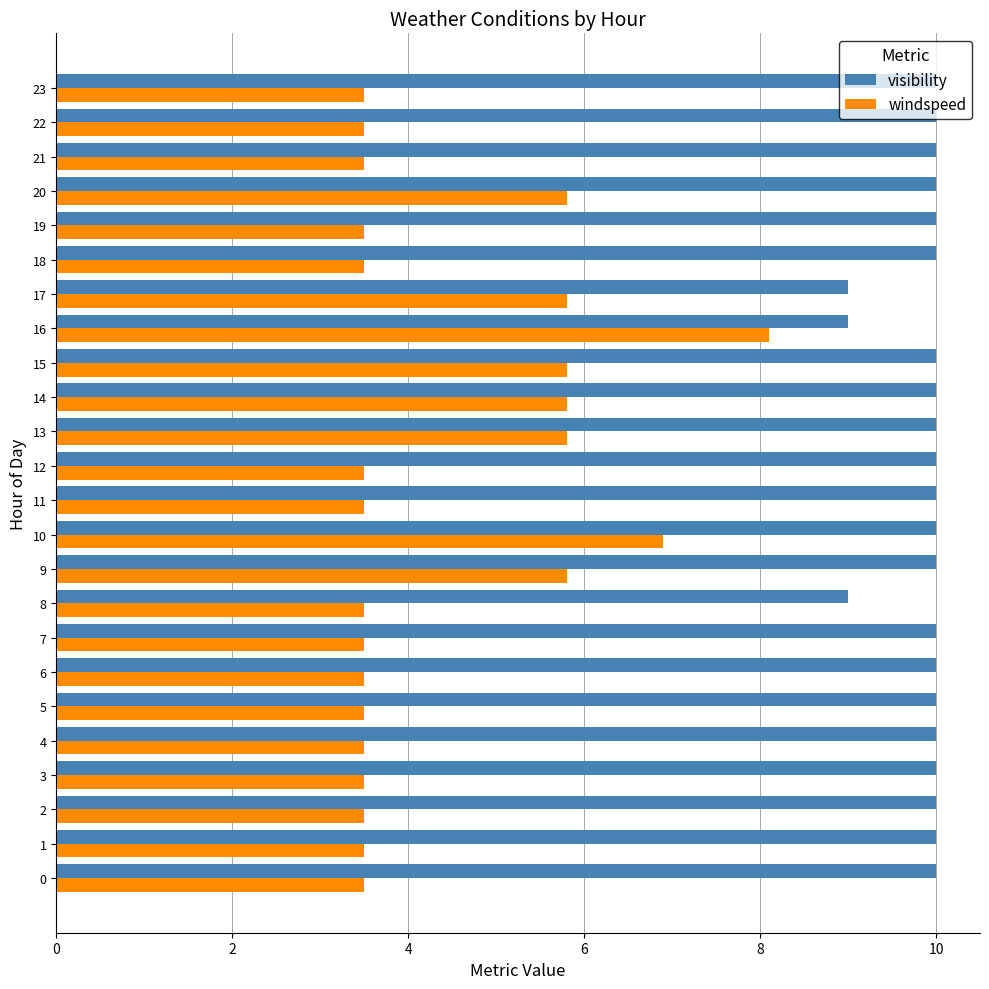

What is the approximate value of visibility at 12?

10.0